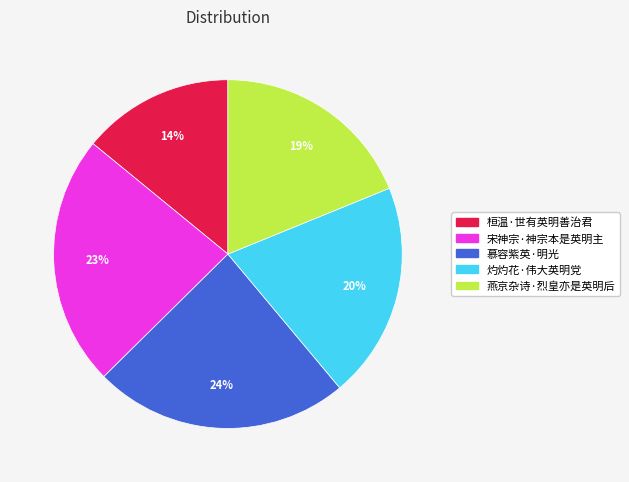

Combined, do 桓温·世有英明善治君 and 灼灼花·伟大英明党 account for over 50%?

No